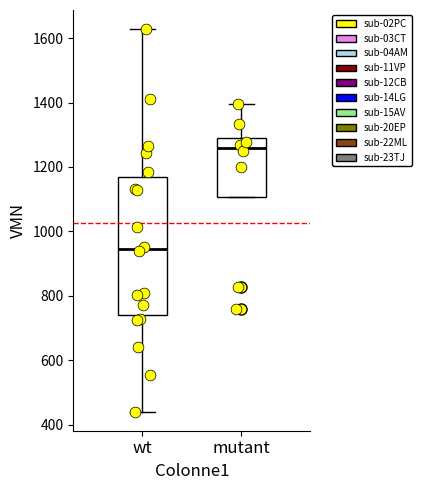

Where is the upper edge of the box for wt on the y-axis? The values are not printed on the chart, so give them approximately, as read against the axis.

1160